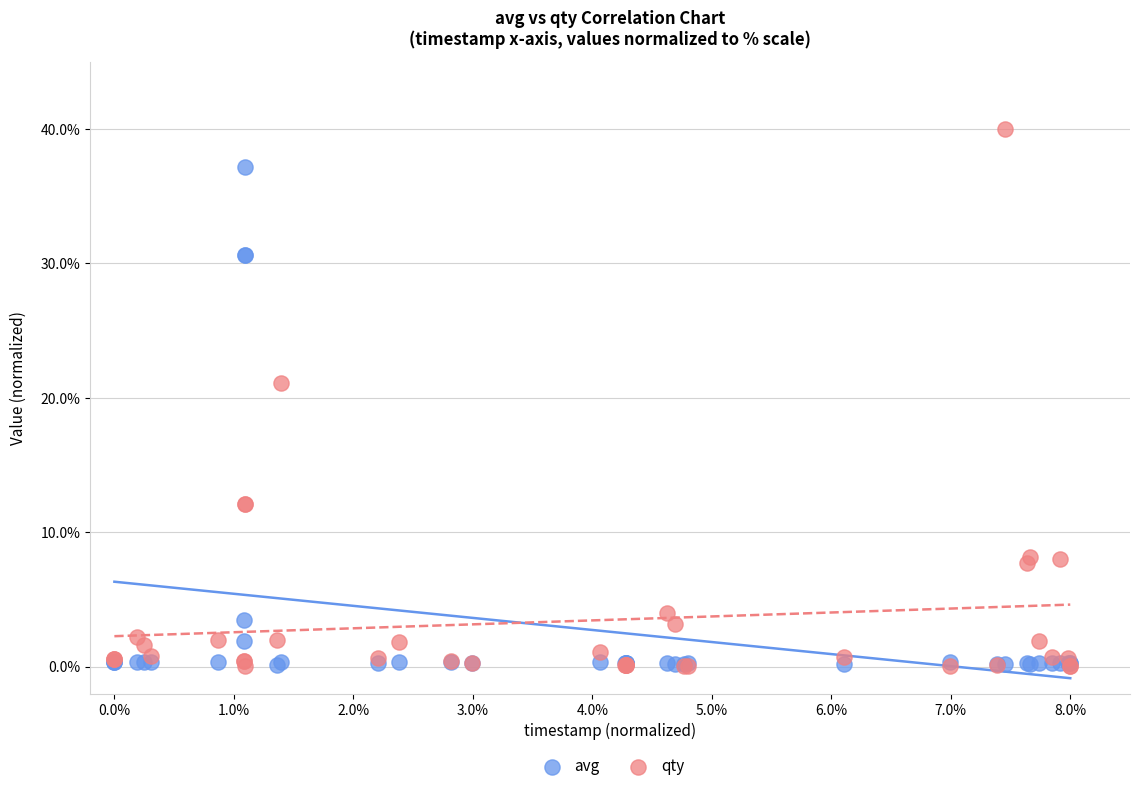

Which series has the widest spread of Y values?

qty